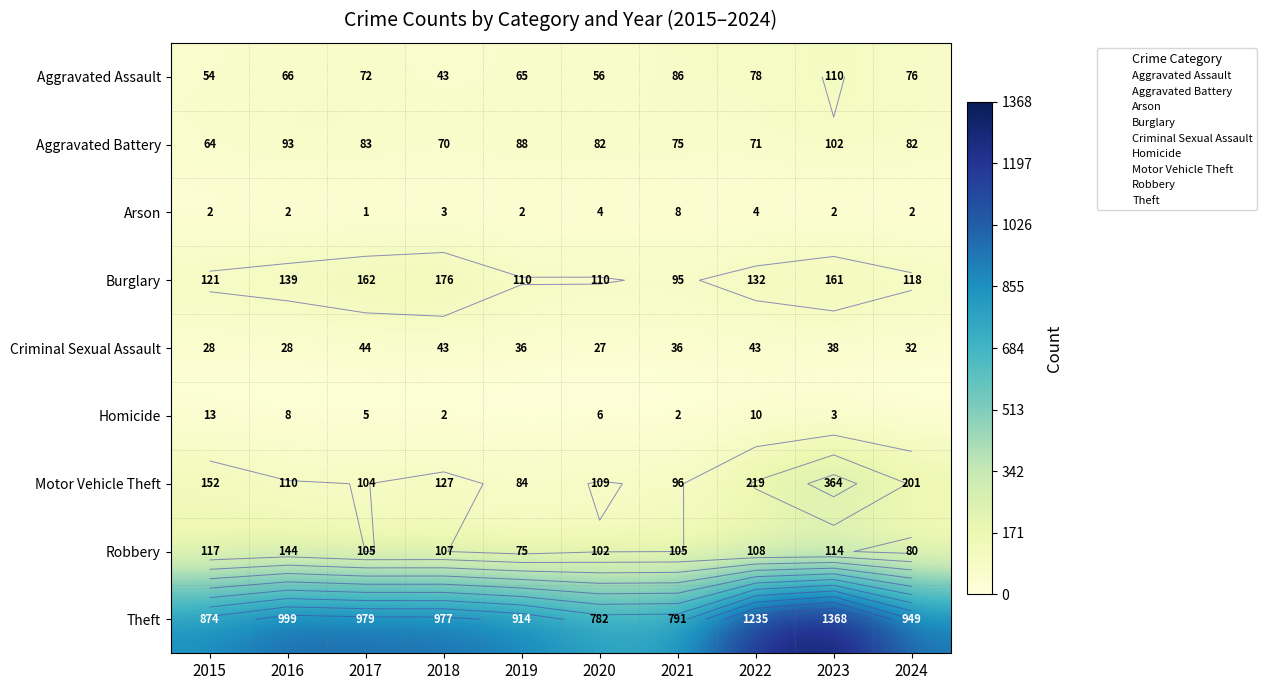

How many distinct data groups are displayed?

9